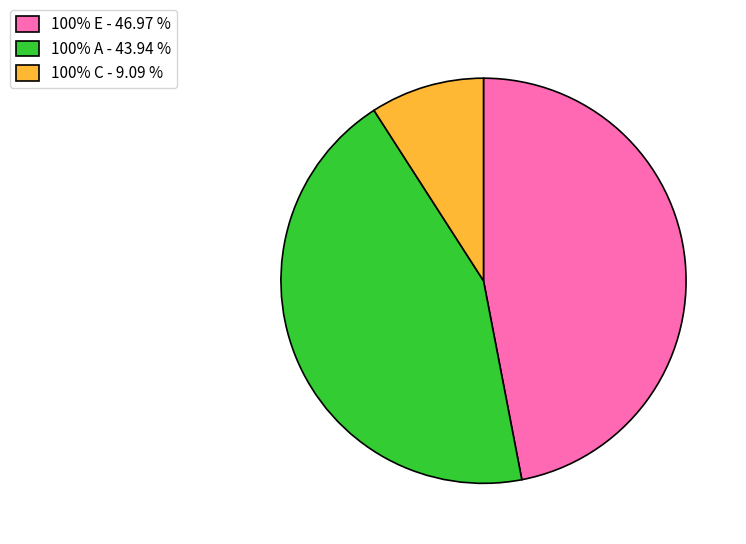

True or false: 100% E accounts for 53% of the total.

False